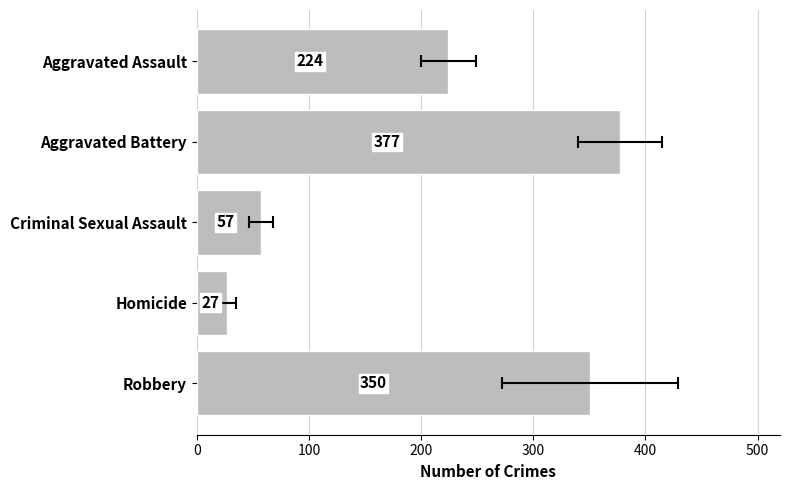

What is the difference between the maximum and minimum values?

350.3